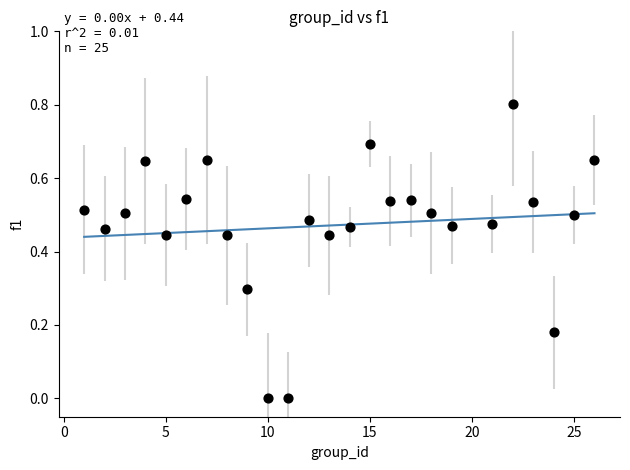

What is the range of X values (max minus min)?

25.0